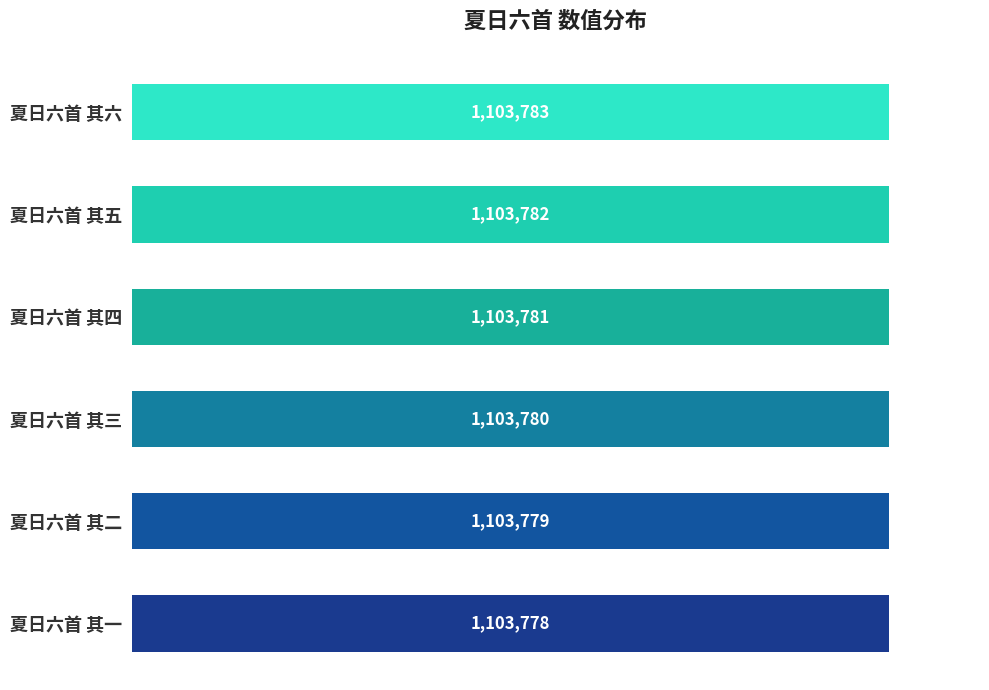

What is the change in value from 夏日六首 其五 to 夏日六首 其二?

-3